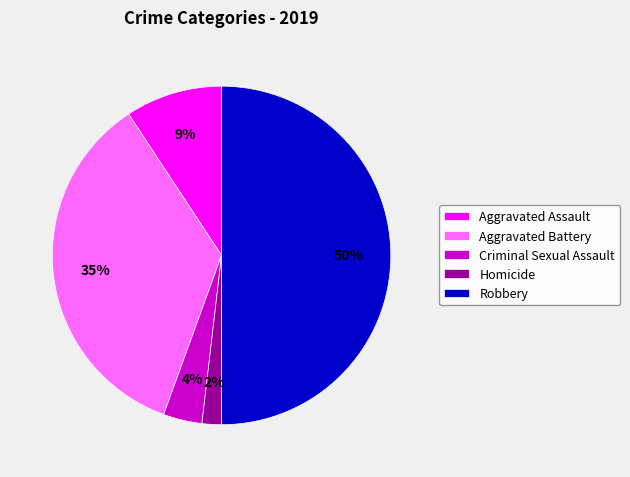

To the nearest percent, what is the difference between the Criminal Sexual Assault and Aggravated Battery slice percentages?

31%